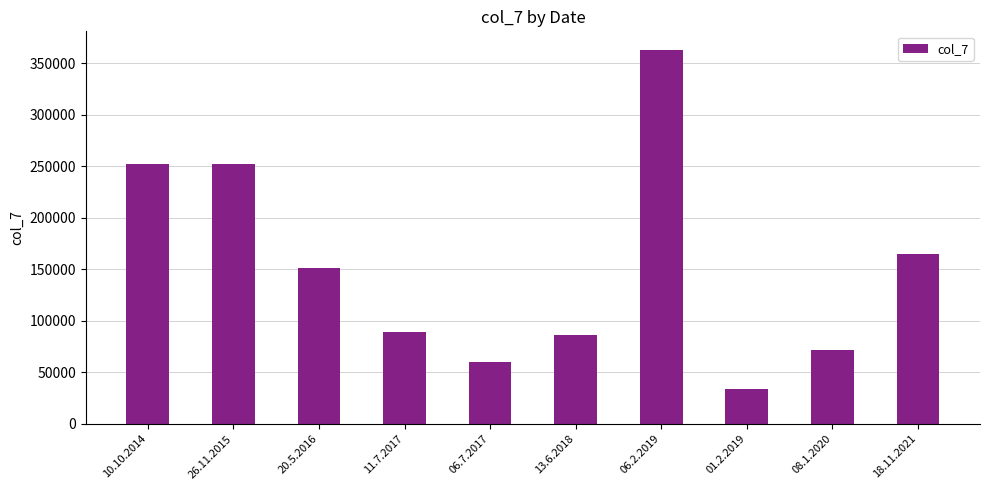

Which category has the lowest value across all series?

01.2.2019